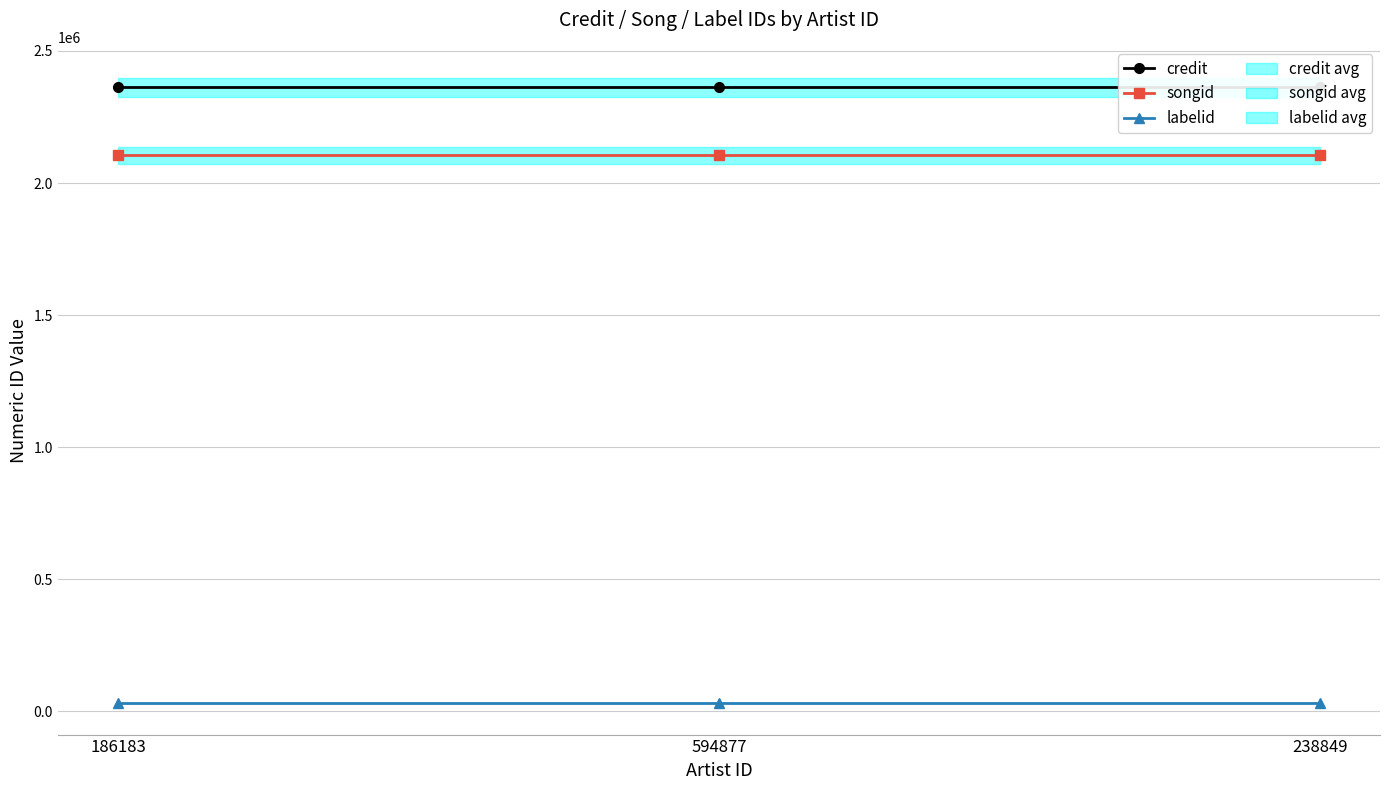

At 238849, list the series in order from smallest to largest.

labelid, songid, credit